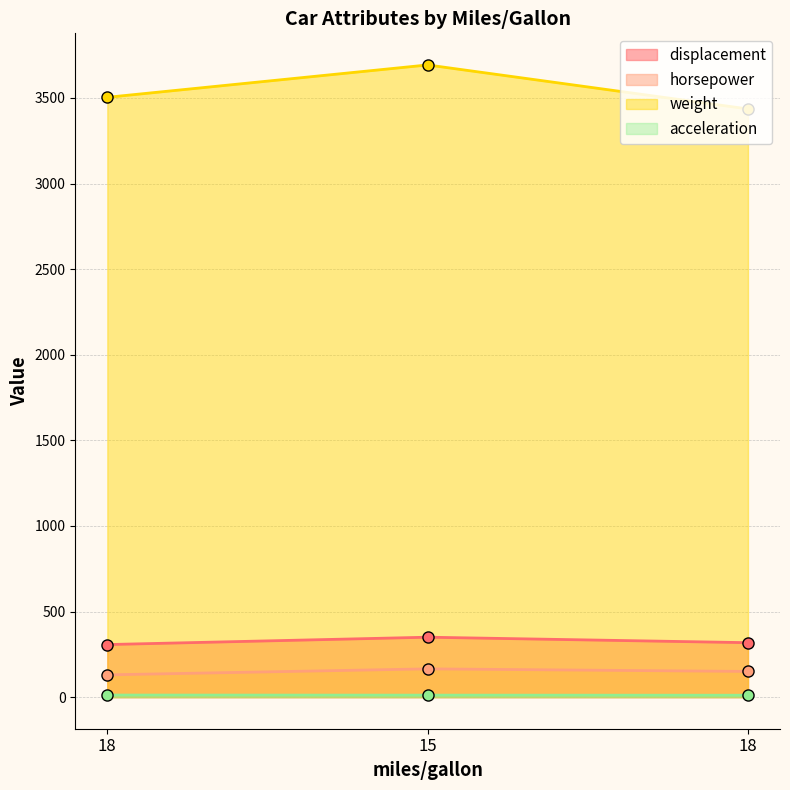

How many lines are shown in the chart?

4